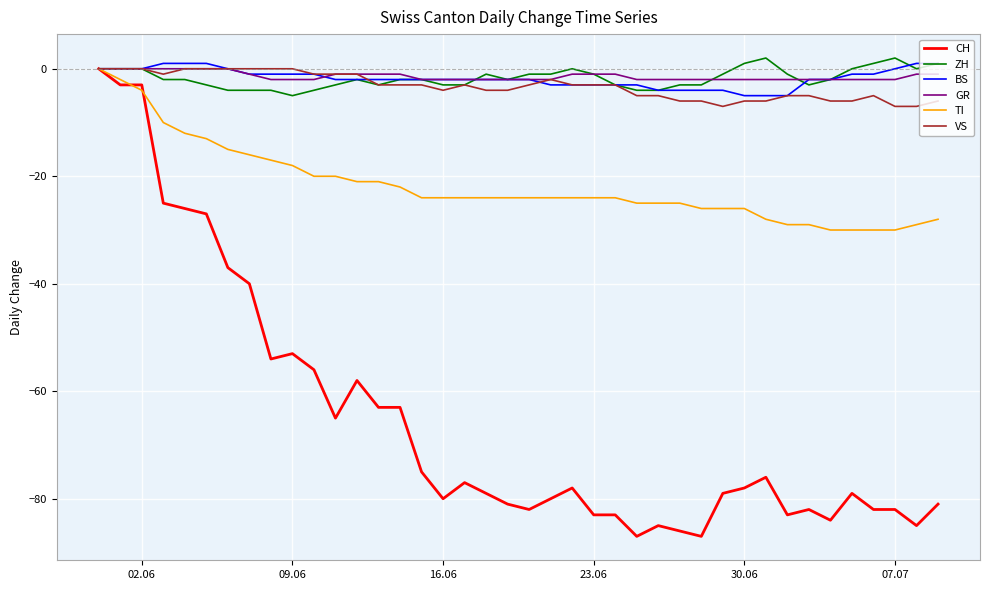

What is the minimum value for TI?

-30